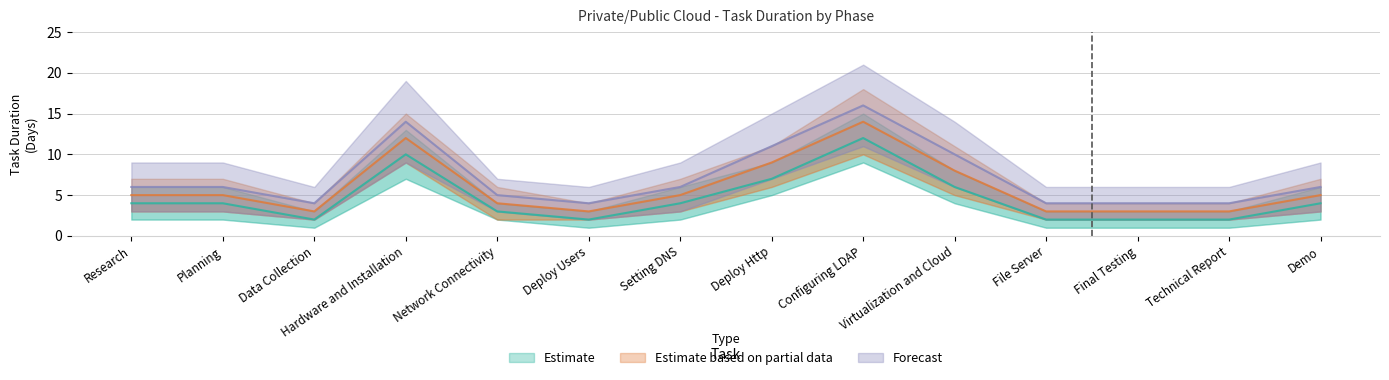

What is the difference between the second highest and minimum values in the Estimate based on partial data series?

9